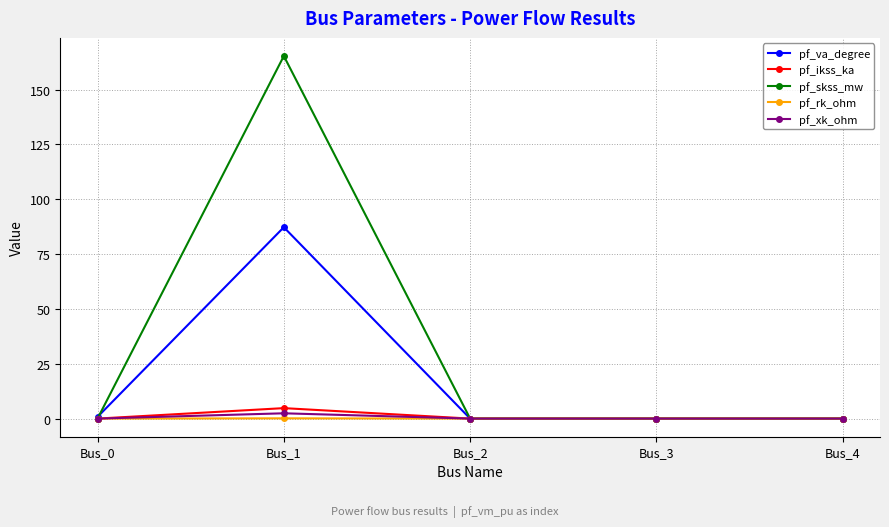

Between Bus_1 and Bus_4, which series saw the biggest shift?

pf_skss_mw